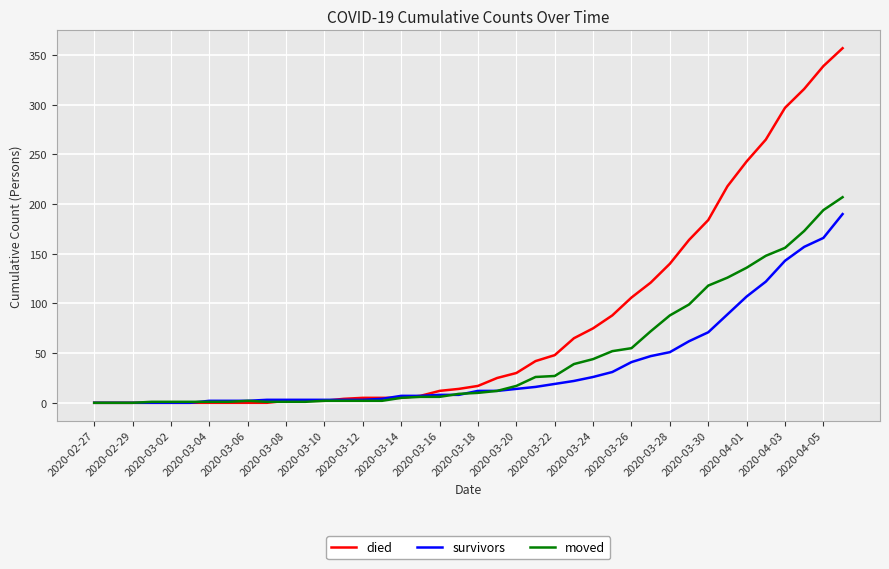

What is the highest value of the survivors series?

190